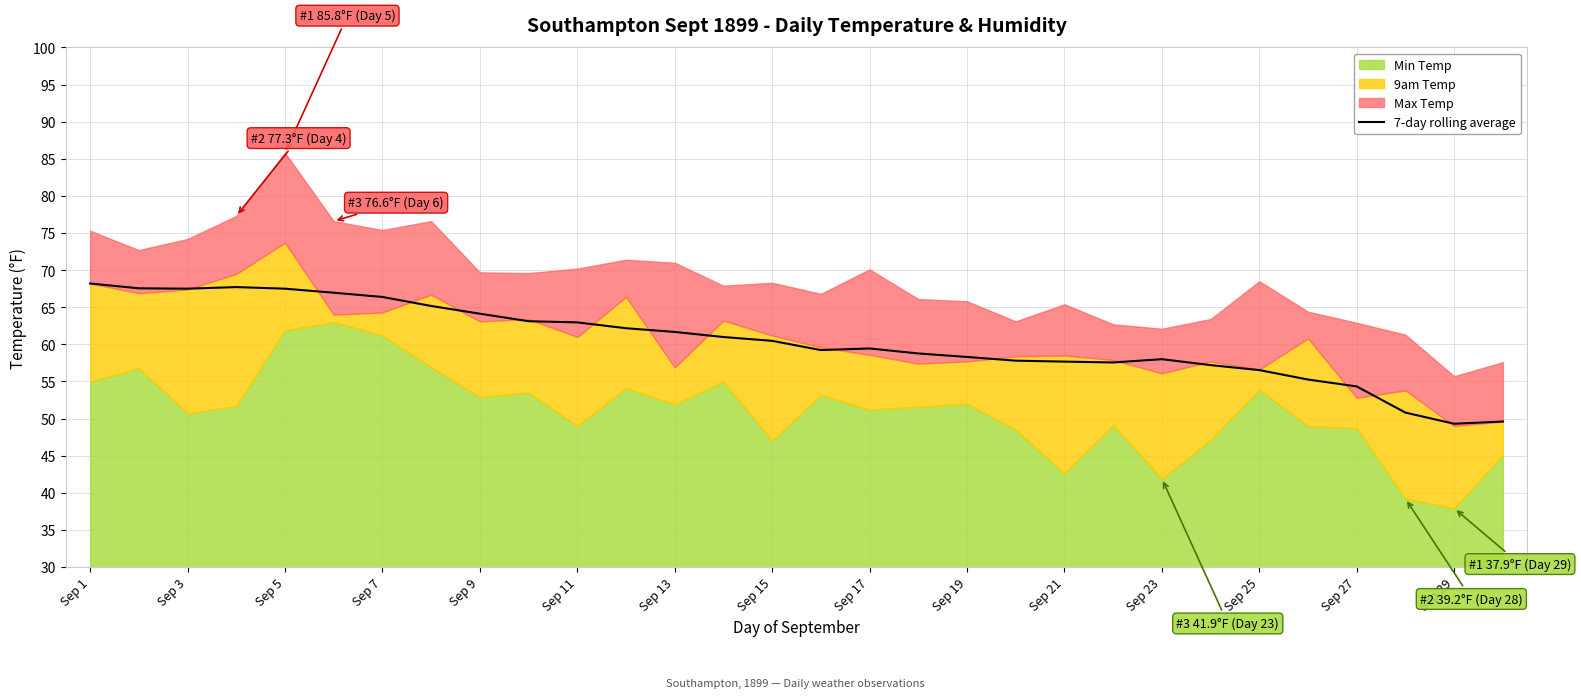

What is the sum of all values?

1812.3